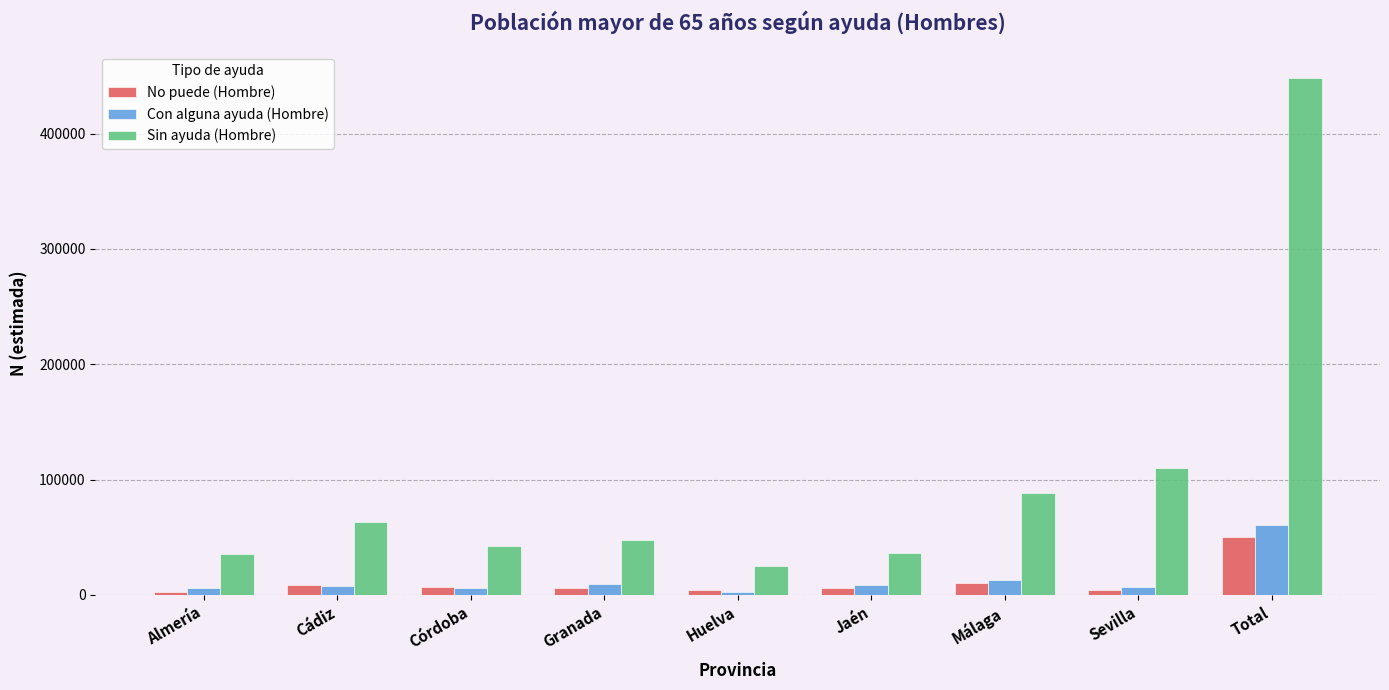

How many data points does each series have?

9